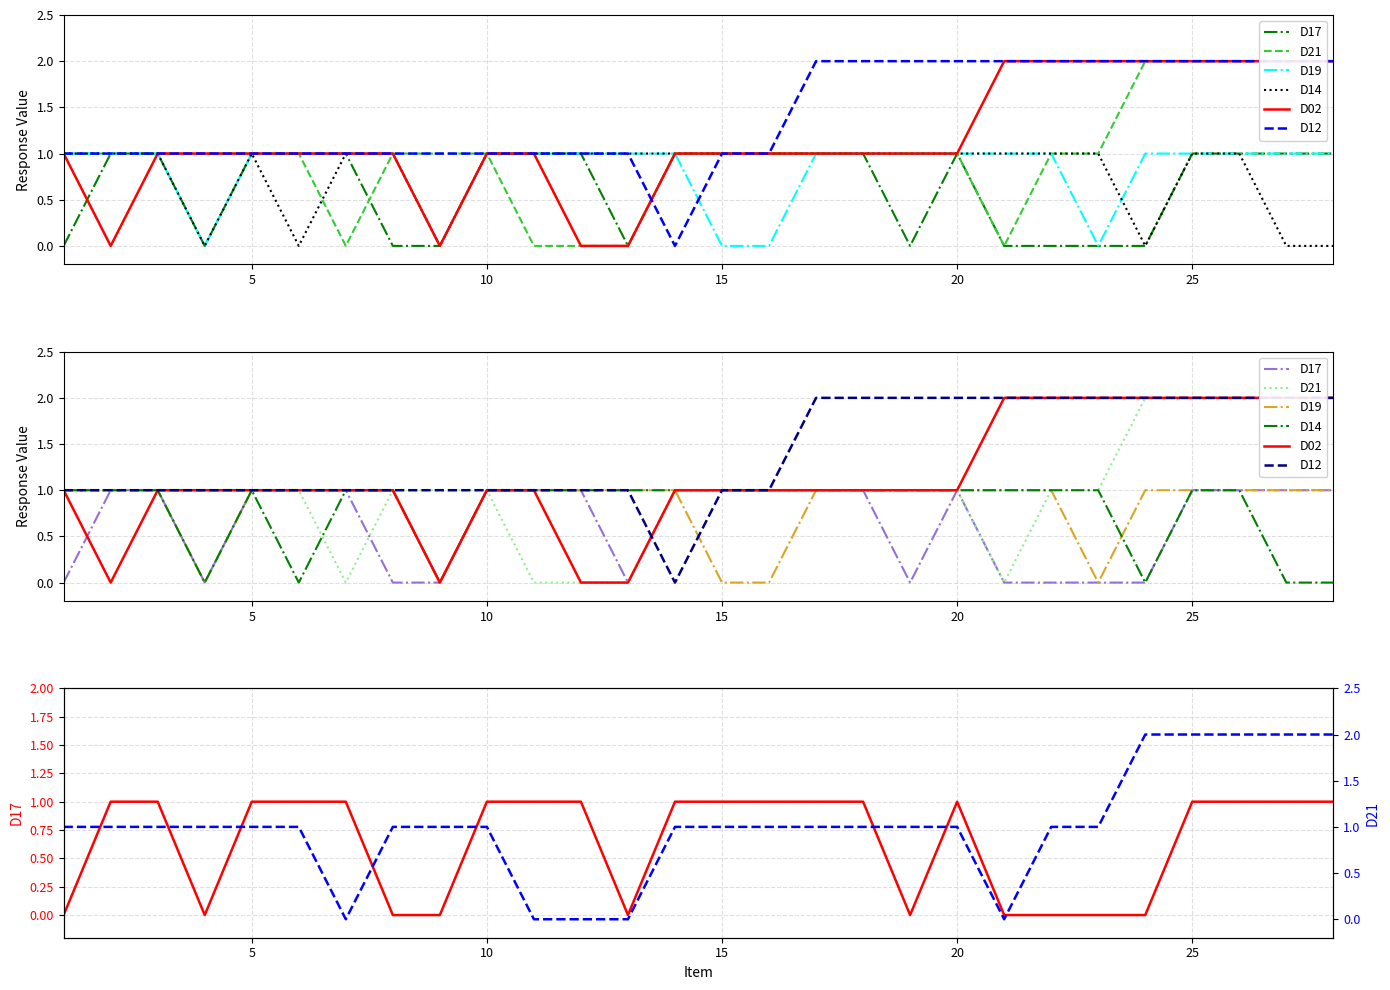

What is the sum of all D21 values?

28